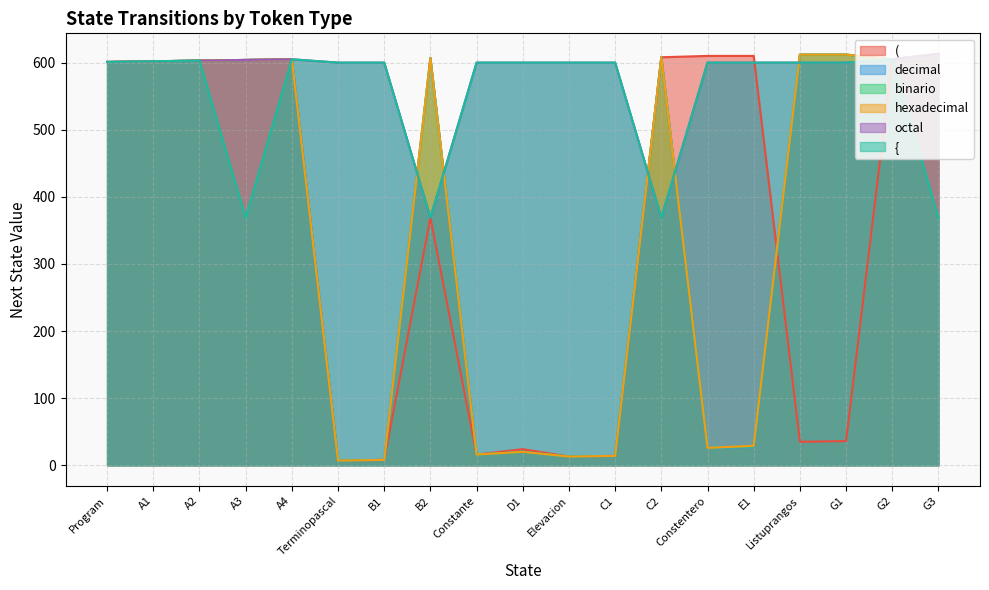

Is it true that { equals 869 at Constentero?

False